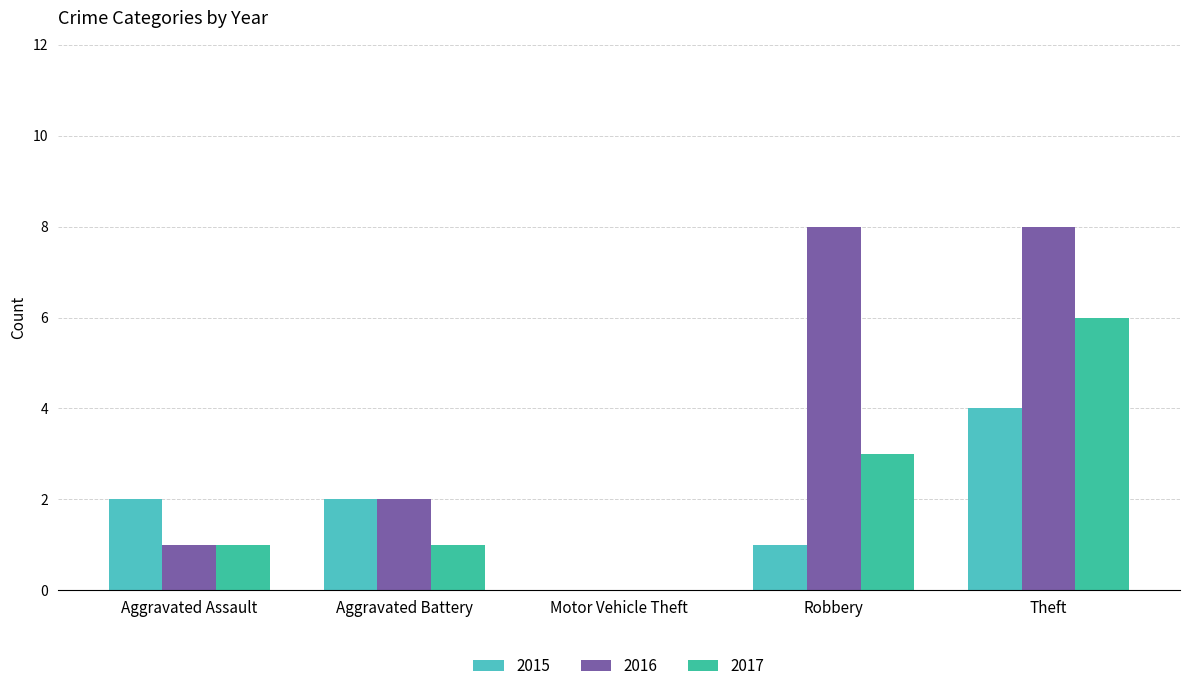

How many positive values does the 2017 series have?

4